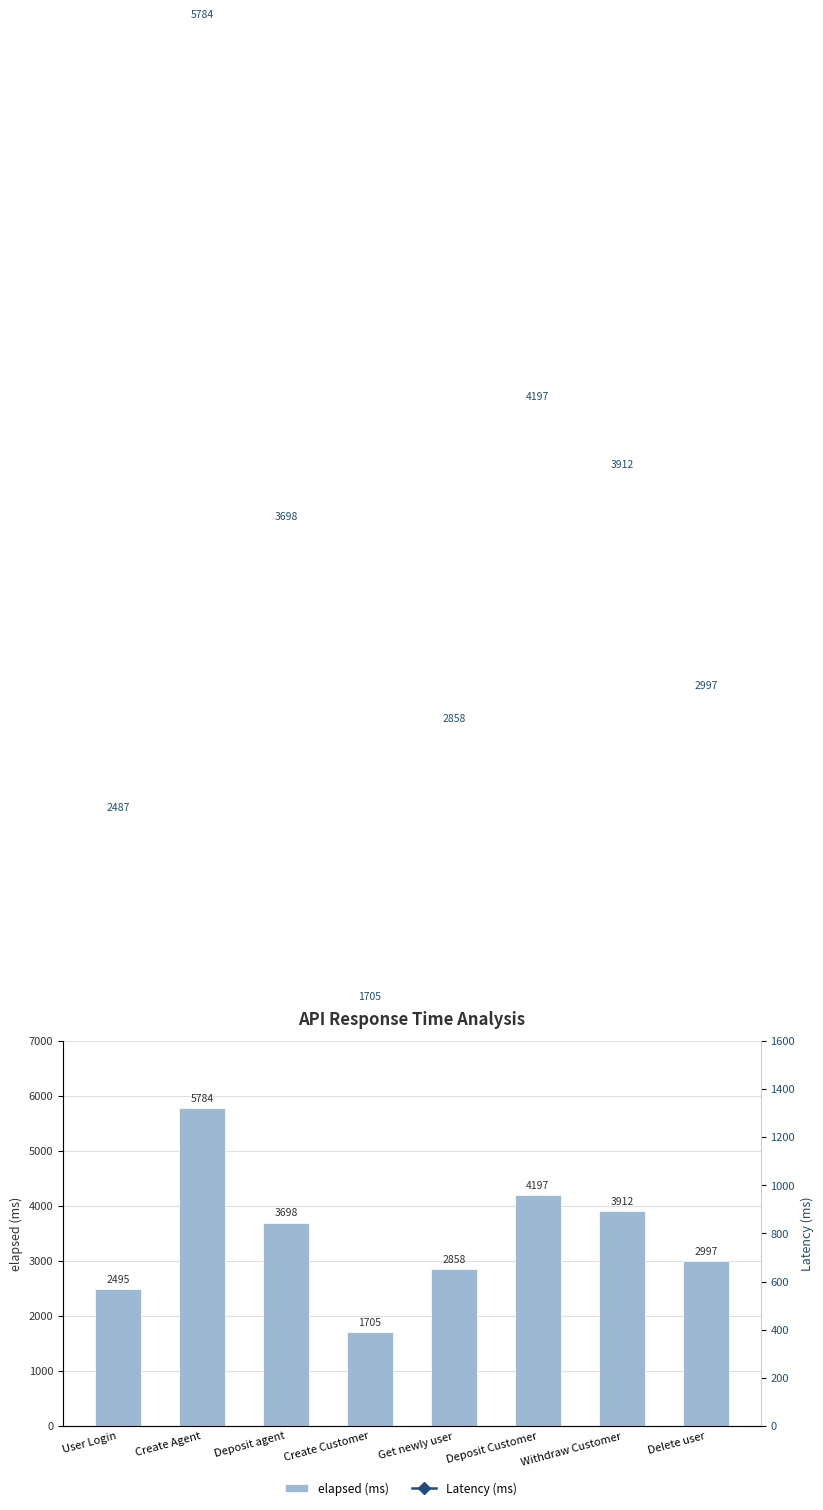

The value of Latency (ms) at Withdraw Customer is 3912. True or false?

True